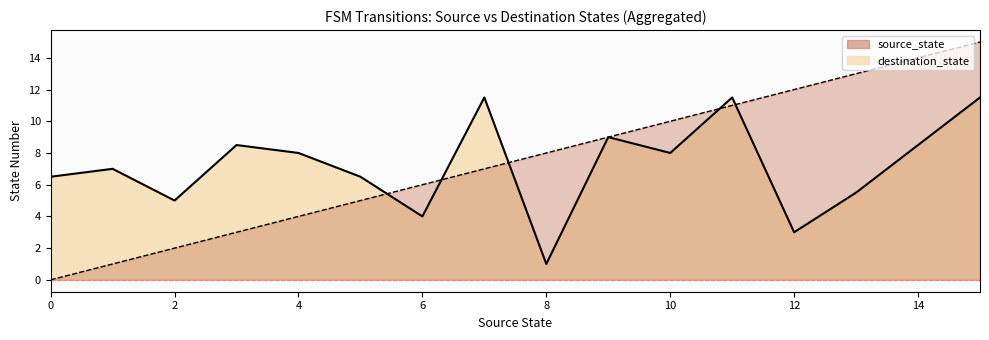

Does the chart have visible grid lines?

No